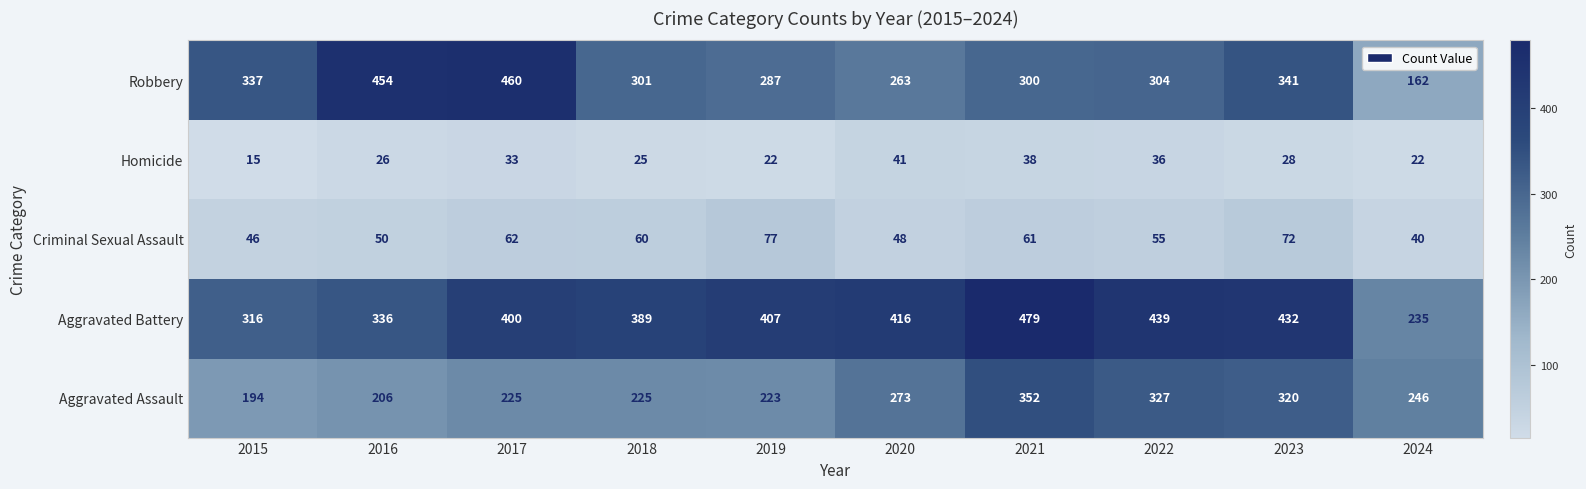

At how many categories does at least one series exceed 62?

10